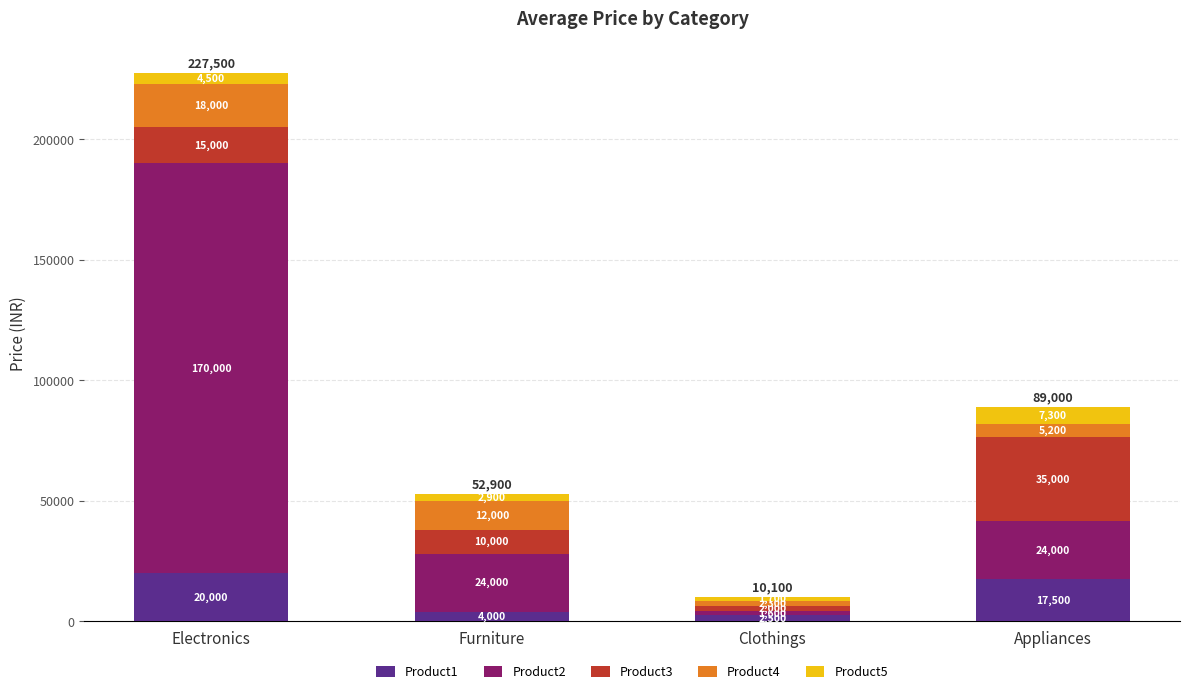

What is the difference between the maximum and second lowest values in the Product1 series?

16000